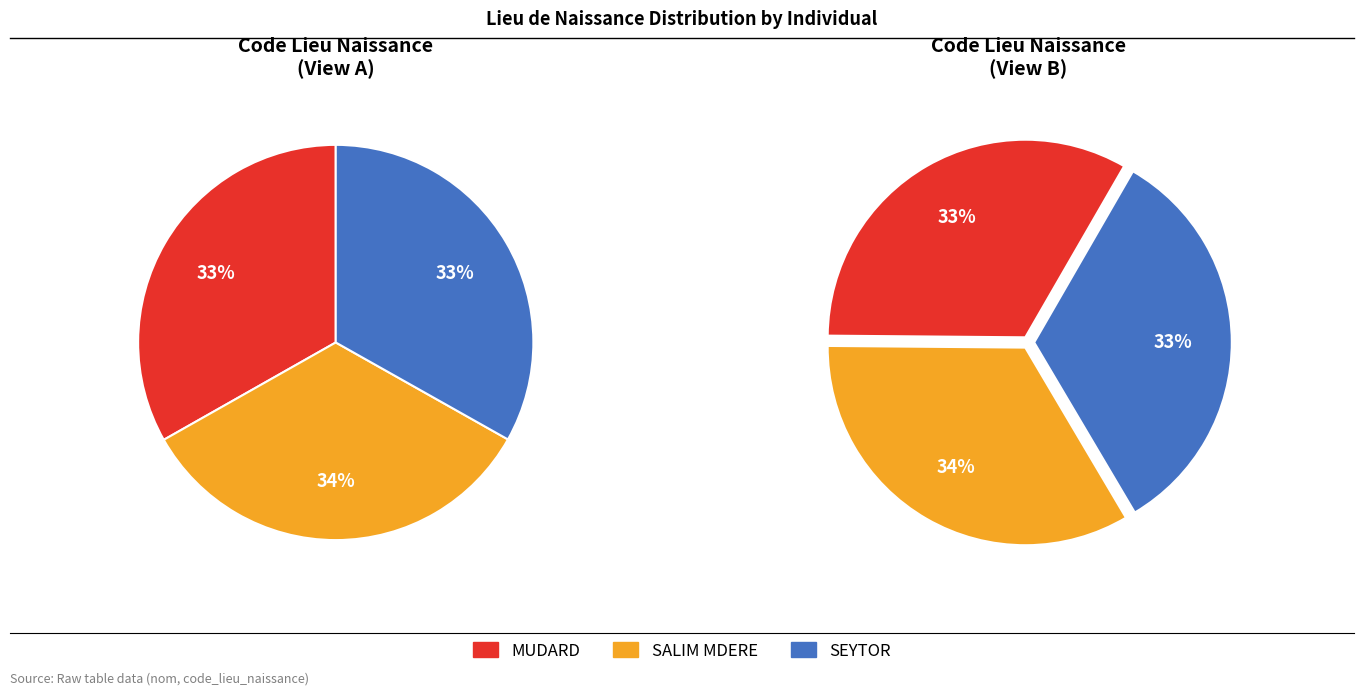

What is the ratio of the value at SALIM MDERE to the value at SEYTOR?

1.0